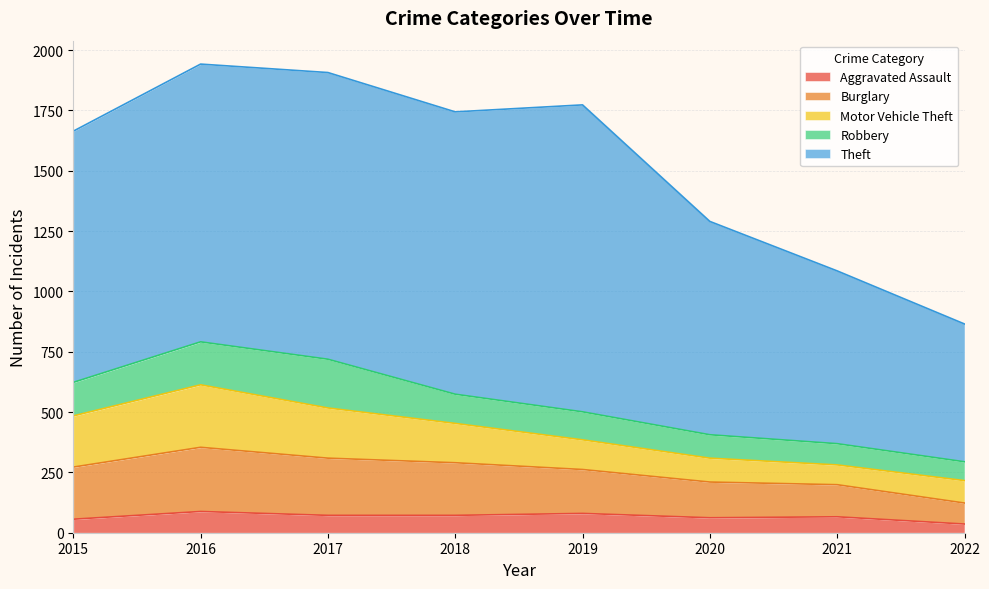

At which category is the sum across all series the highest?

2016